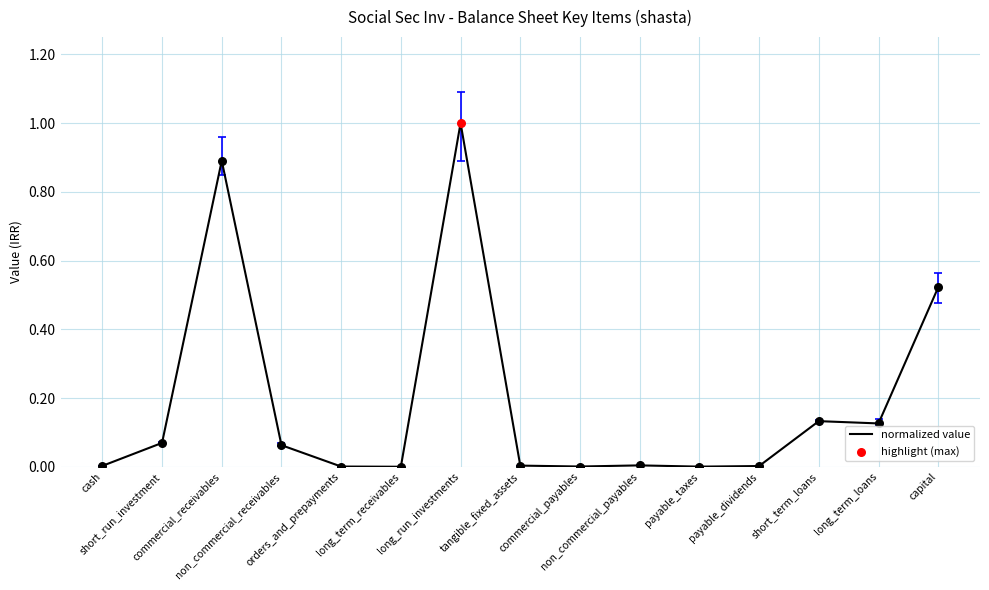

Which has a higher value, short_run_investment or commercial_payables?

short_run_investment